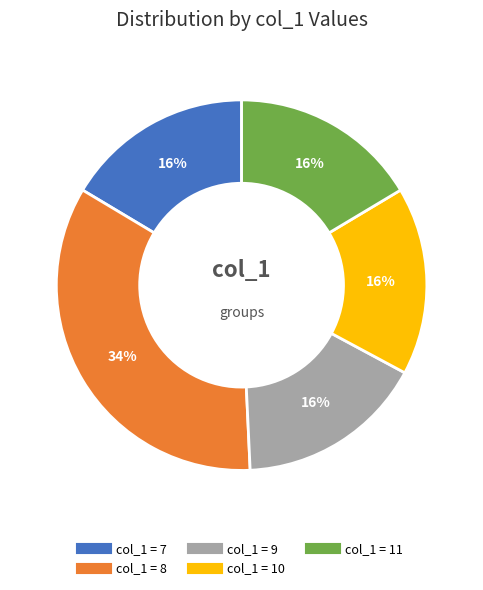

To the nearest percent, what is the average slice percentage?

20%